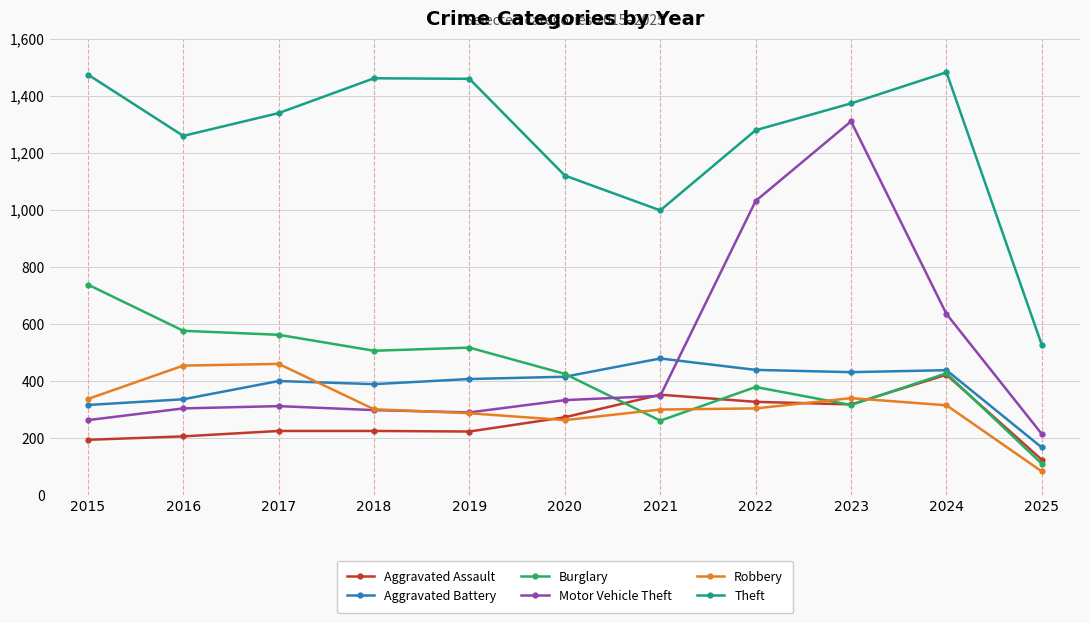

Which series has the largest total across all categories?

Theft